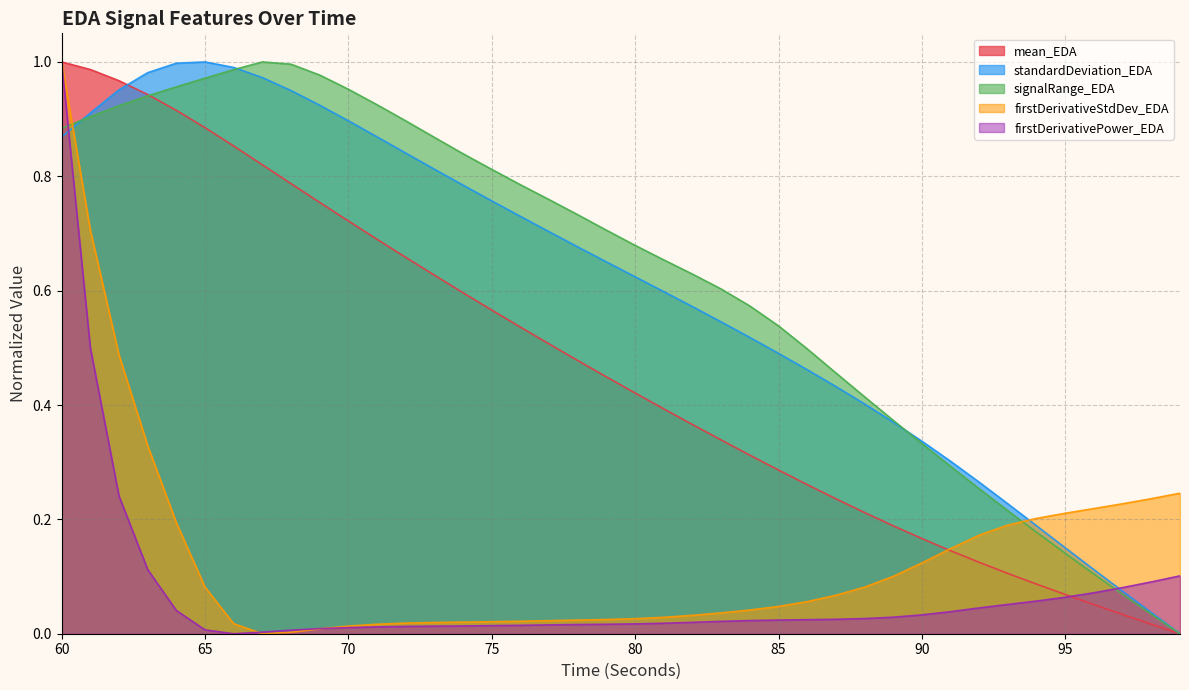

Which series has the largest total across all categories?

signalRange_EDA